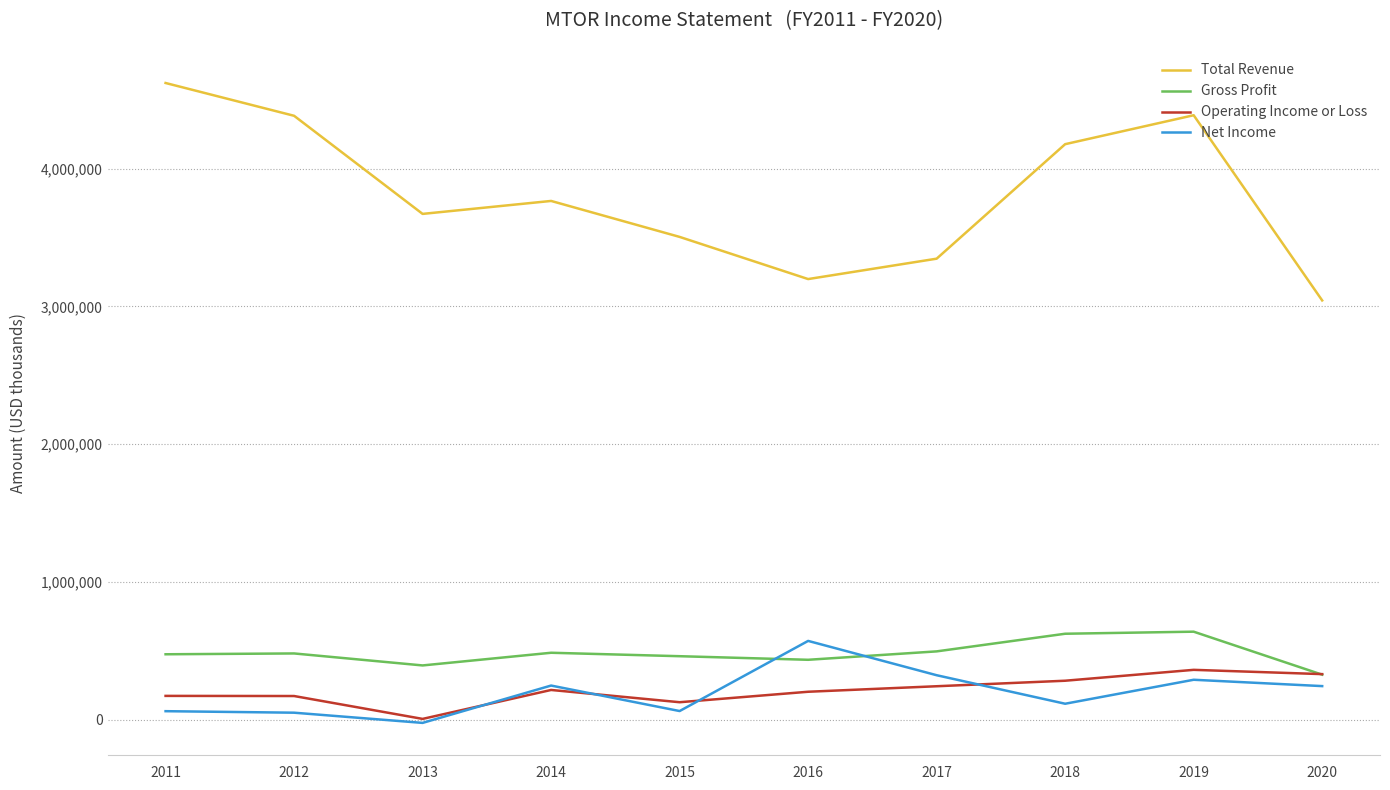

Is the value of Gross Profit at 2013 greater than the value of Total Revenue at 2019?

No